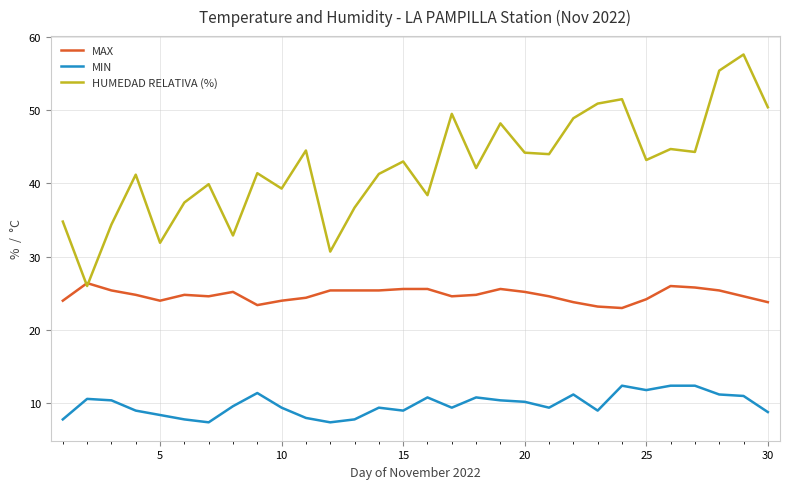

What is the smallest value displayed?

7.4